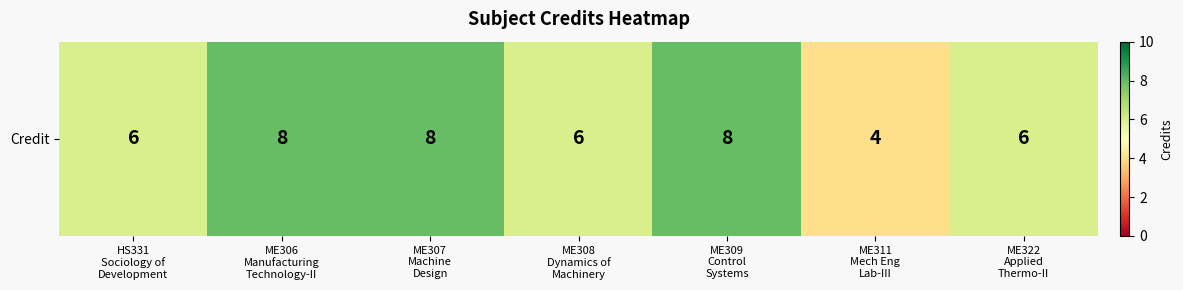

Reading left to right, extract all data points from this chart.

6	8	8	6	8	4	6